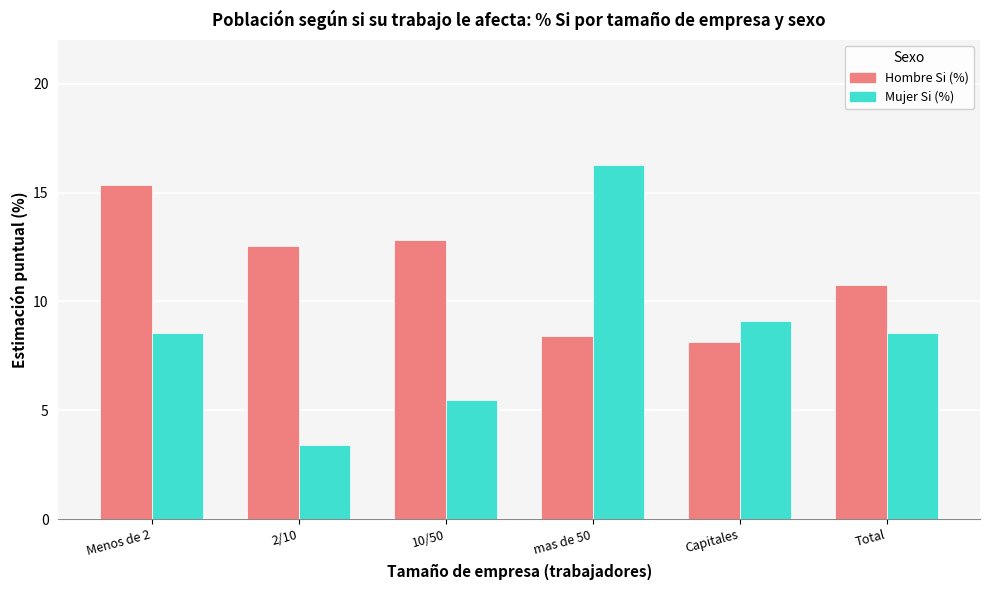

Between 2/10 and 10/50, which series saw the biggest shift?

Mujer Si (%)